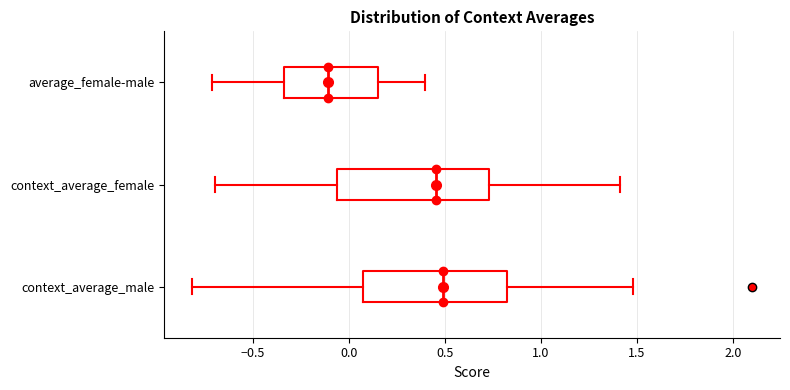

Reading bottom to top, read every box against the x-axis: the position of its median line, the range the box covers, and the ends of its whiskers. The values are not printed on the chart, so give them approximately, as read against the axis.

context_average_male: median 0.50, box 0.05 to 0.80, whiskers -0.80 to 1.50
context_average_female: median 0.45, box -0.05 to 0.75, whiskers -0.70 to 1.40
average_female-male: median -0.10, box -0.35 to 0.15, whiskers -0.70 to 0.40